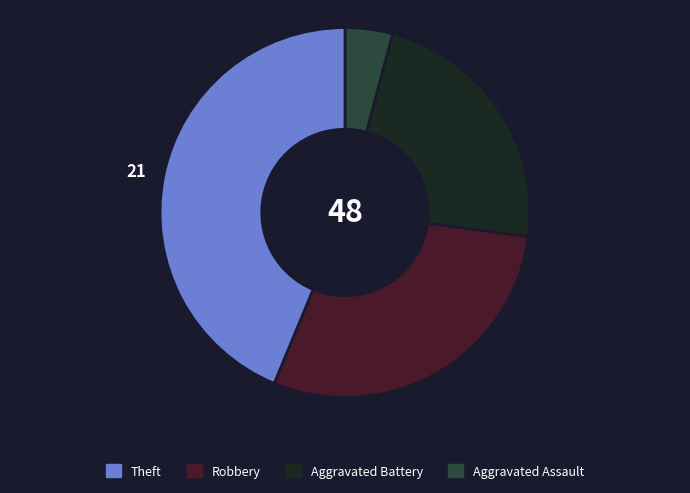

Is there any slice that represents more than half of the pie?

No